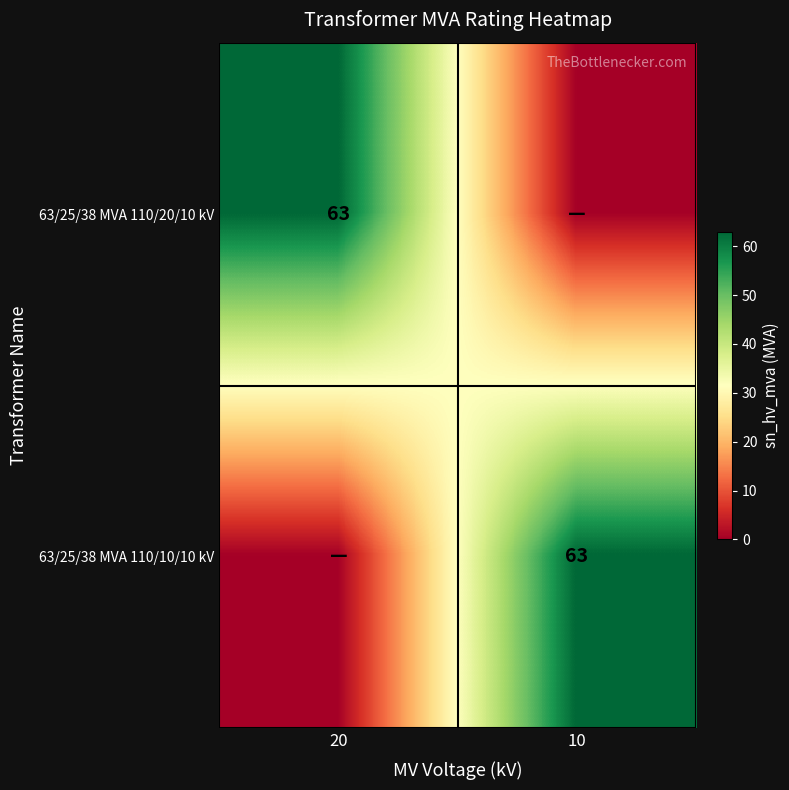

The 63/25/38 MVA 110/10/10 kV series shows 63 at 10. True or false?

True